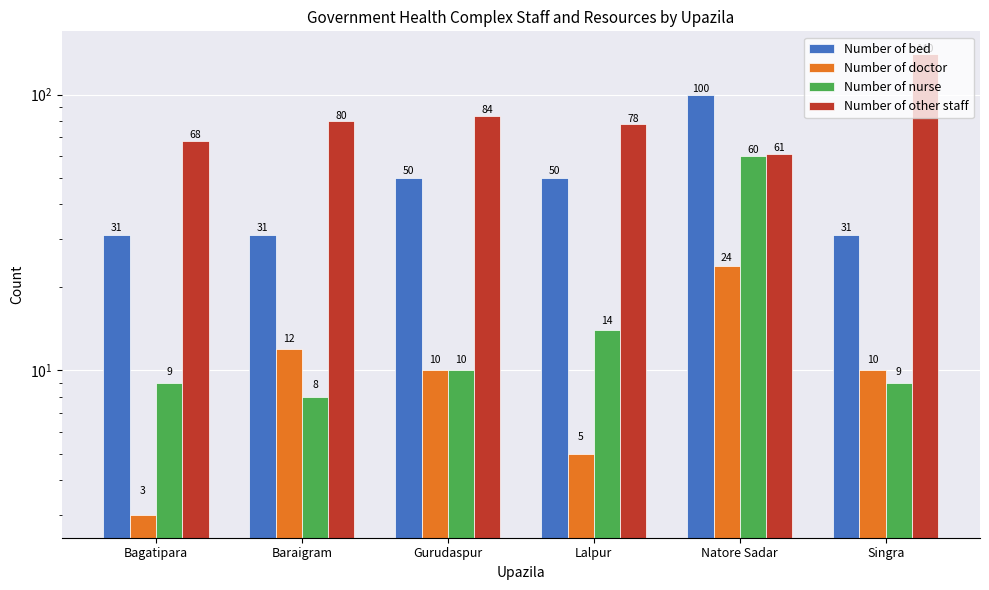

Reading right to left, extract all data points from this chart.

Number of bed: Singra=31	Natore Sadar=100	Lalpur=50	Gurudaspur=50	Baraigram=31	Bagatipara=31
Number of doctor: Singra=10	Natore Sadar=24	Lalpur=5	Gurudaspur=10	Baraigram=12	Bagatipara=3
Number of nurse: Singra=9	Natore Sadar=60	Lalpur=14	Gurudaspur=10	Baraigram=8	Bagatipara=9
Number of other staff: Singra=140	Natore Sadar=61	Lalpur=78	Gurudaspur=84	Baraigram=80	Bagatipara=68